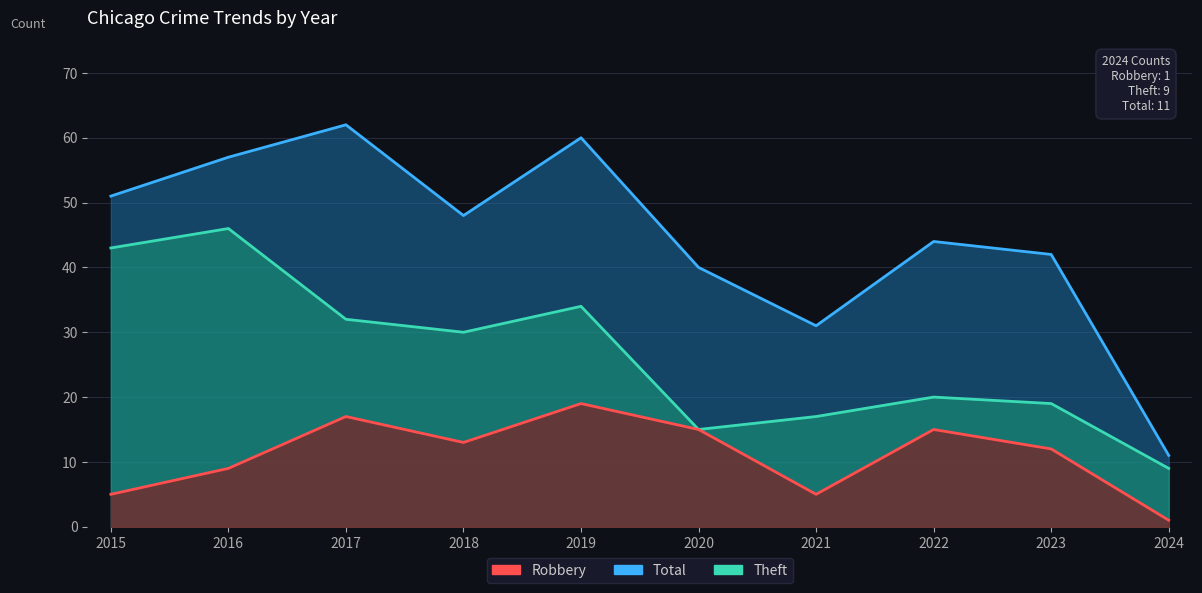

True or false: Robbery has a value of 19 at 2023.

False